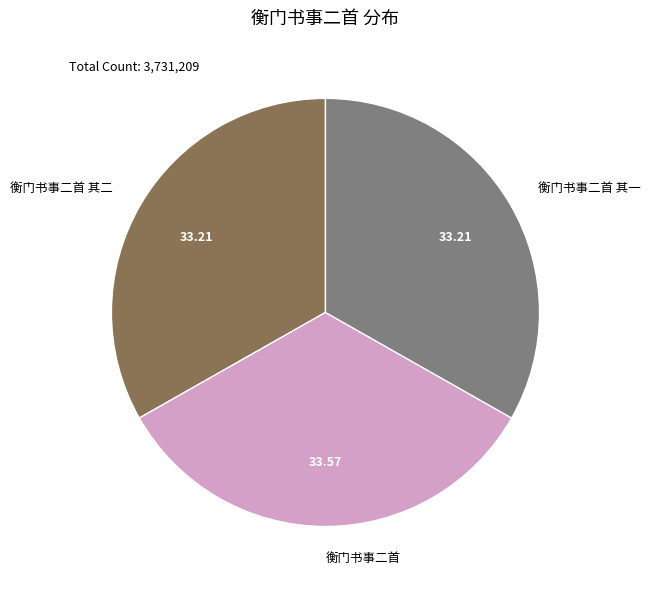

Combined, do 衡门书事二首 其一 and 衡门书事二首 account for over 50%?

Yes